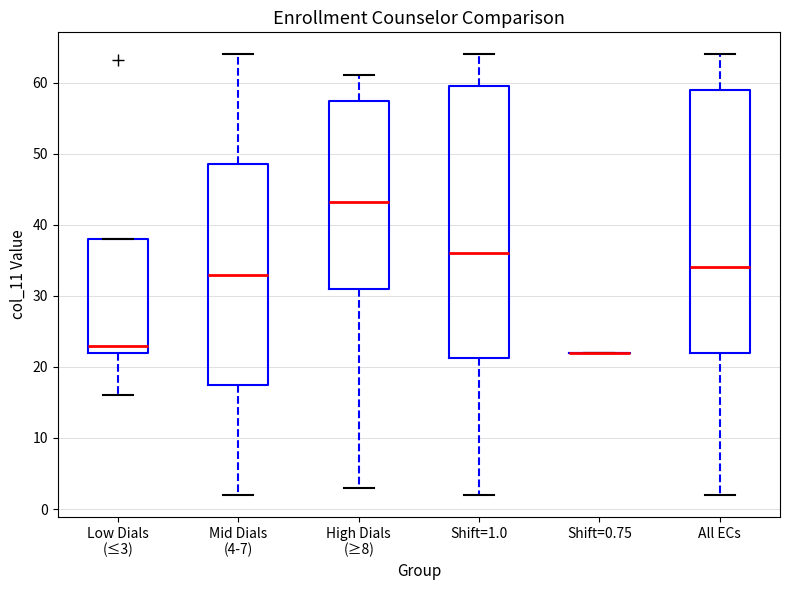

Reading left to right, read every box against the y-axis: the position of its median line, the range the box covers, and the ends of its whiskers. The values are not printed on the chart, so give them approximately, as read against the axis.

Low Dials (≤3): median 23, box 22 to 38, whiskers 16 to 38
Mid Dials (4-7): median 33, box 17 to 48, whiskers 2 to 64
High Dials (≥8): median 43, box 31 to 57, whiskers 3 to 61
Shift=1.0: median 36, box 21 to 60, whiskers 2 to 64
Shift=0.75: box collapsed to a line at 22, whiskers 22 to 22
All ECs: median 34, box 22 to 59, whiskers 2 to 64